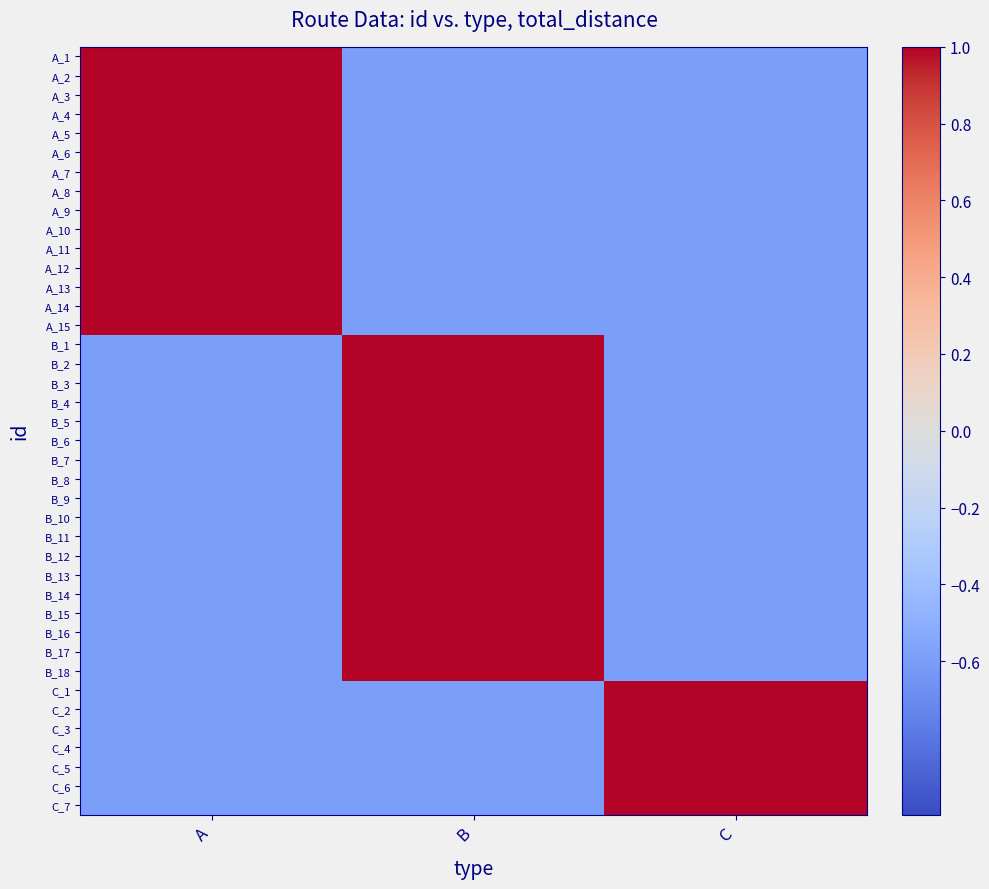

Reading right to left, extract all data points from this chart.

A_1: C=-0.6	B=-0.6	A=1.0
A_2: C=-0.6	B=-0.6	A=1.0
A_3: C=-0.6	B=-0.6	A=1.0
A_4: C=-0.6	B=-0.6	A=1.0
A_5: C=-0.6	B=-0.6	A=1.0
A_6: C=-0.6	B=-0.6	A=1.0
A_7: C=-0.6	B=-0.6	A=1.0
A_8: C=-0.6	B=-0.6	A=1.0
A_9: C=-0.6	B=-0.6	A=1.0
A_10: C=-0.6	B=-0.6	A=1.0
A_11: C=-0.6	B=-0.6	A=1.0
A_12: C=-0.6	B=-0.6	A=1.0
A_13: C=-0.6	B=-0.6	A=1.0
A_14: C=-0.6	B=-0.6	A=1.0
A_15: C=-0.6	B=-0.6	A=1.0
B_1: C=-0.6	B=1.0	A=-0.6
B_2: C=-0.6	B=1.0	A=-0.6
B_3: C=-0.6	B=1.0	A=-0.6
B_4: C=-0.6	B=1.0	A=-0.6
B_5: C=-0.6	B=1.0	A=-0.6
B_6: C=-0.6	B=1.0	A=-0.6
B_7: C=-0.6	B=1.0	A=-0.6
B_8: C=-0.6	B=1.0	A=-0.6
B_9: C=-0.6	B=1.0	A=-0.6
B_10: C=-0.6	B=1.0	A=-0.6
B_11: C=-0.6	B=1.0	A=-0.6
B_12: C=-0.6	B=1.0	A=-0.6
B_13: C=-0.6	B=1.0	A=-0.6
B_14: C=-0.6	B=1.0	A=-0.6
B_15: C=-0.6	B=1.0	A=-0.6
B_16: C=-0.6	B=1.0	A=-0.6
B_17: C=-0.6	B=1.0	A=-0.6
B_18: C=-0.6	B=1.0	A=-0.6
C_1: C=1.0	B=-0.6	A=-0.6
C_2: C=1.0	B=-0.6	A=-0.6
C_3: C=1.0	B=-0.6	A=-0.6
C_4: C=1.0	B=-0.6	A=-0.6
C_5: C=1.0	B=-0.6	A=-0.6
C_6: C=1.0	B=-0.6	A=-0.6
C_7: C=1.0	B=-0.6	A=-0.6